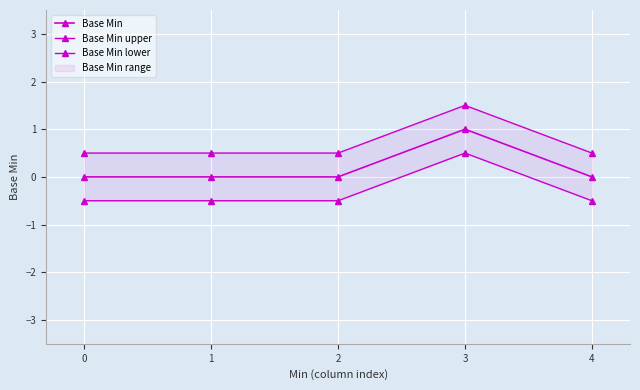

True or false: Base Min upper has more than 2 points higher than both neighbors.

False